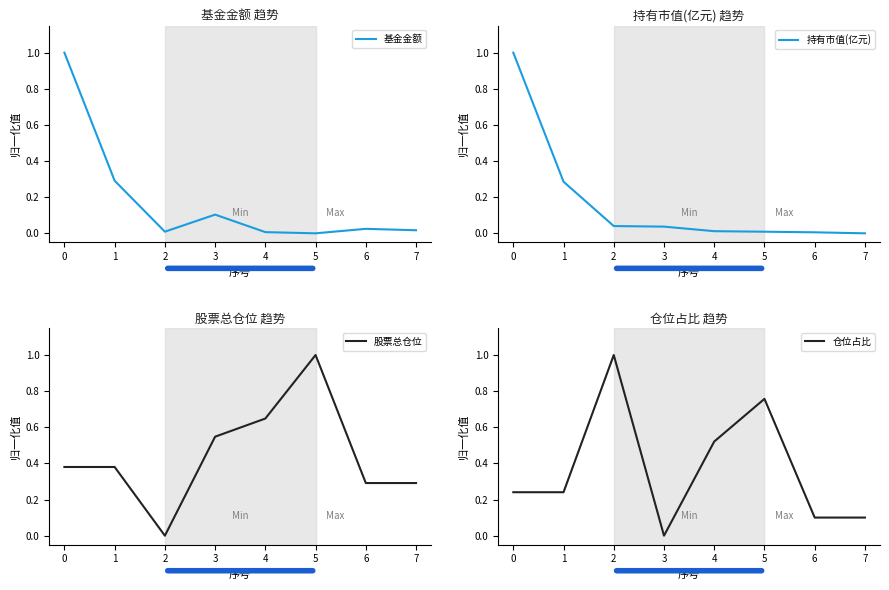

Where is 仓位占比 nearest to the value 0?

3